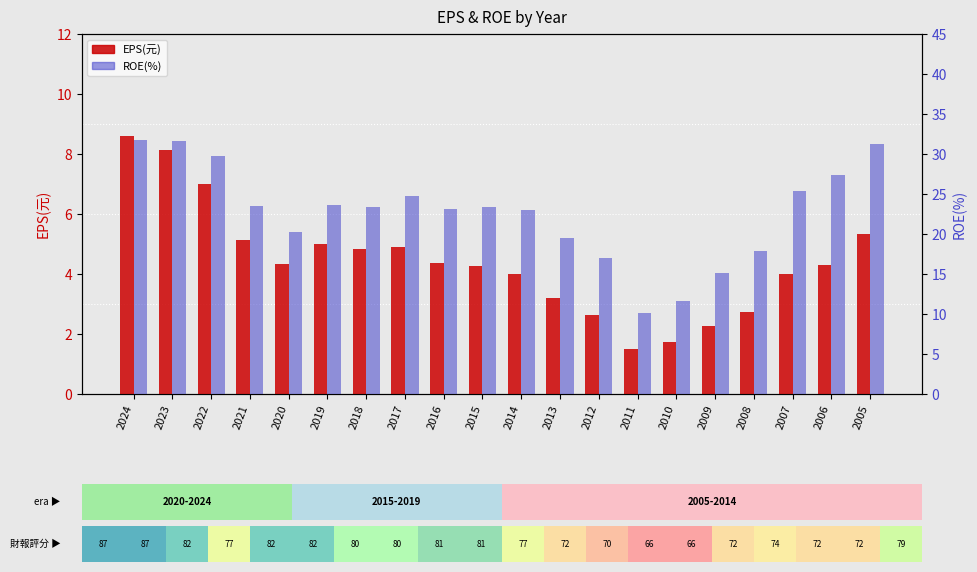

Count the number of categories in the chart.

20